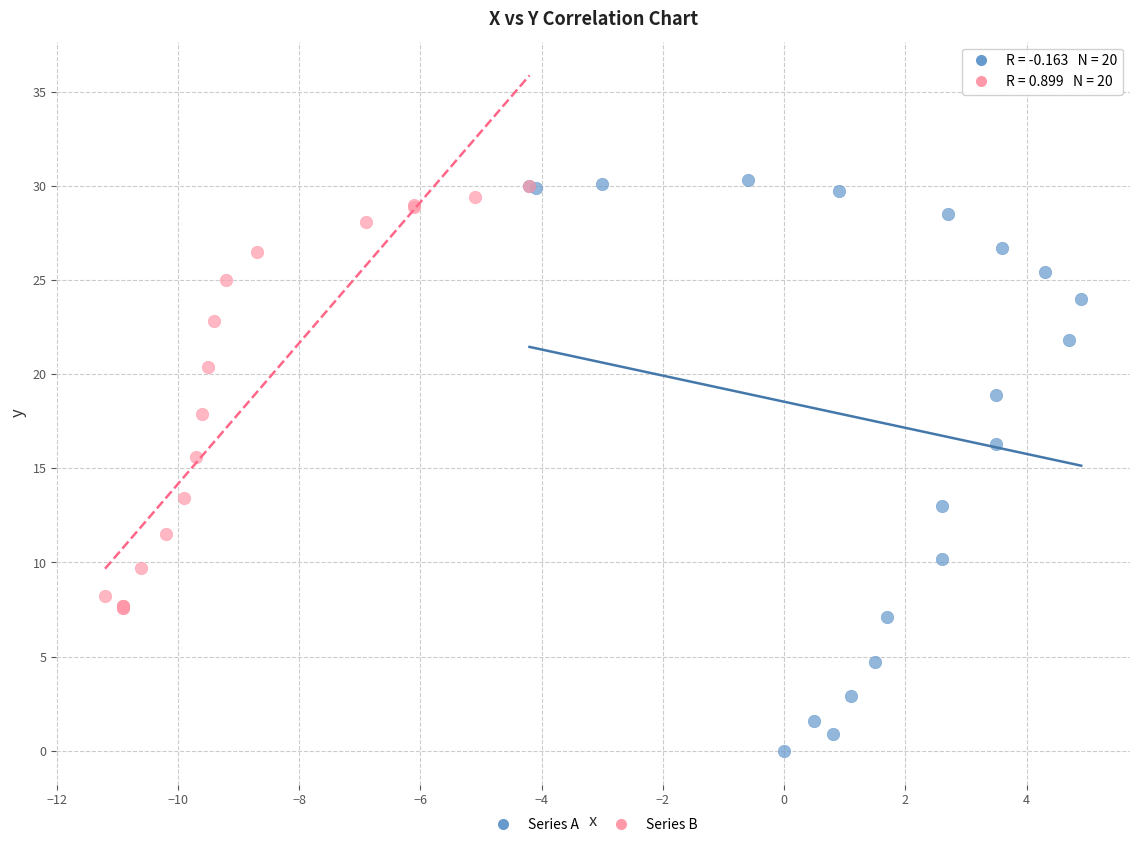

Which series reaches the minimum Y coordinate?

Series A